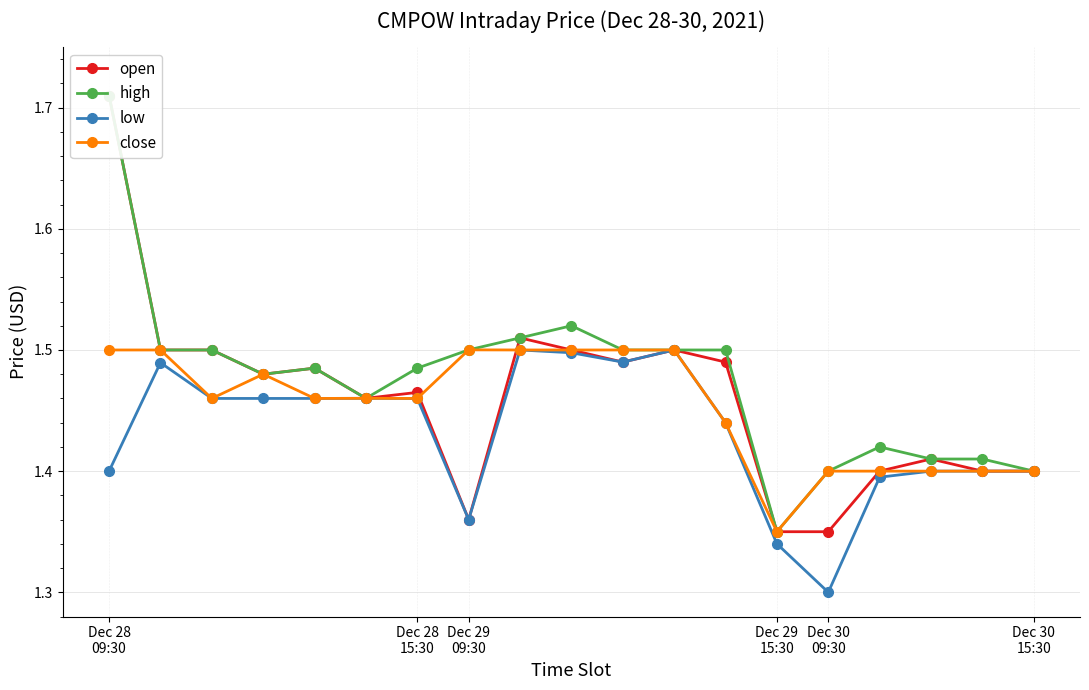

The value of low at 15 is 1.4. True or false?

True